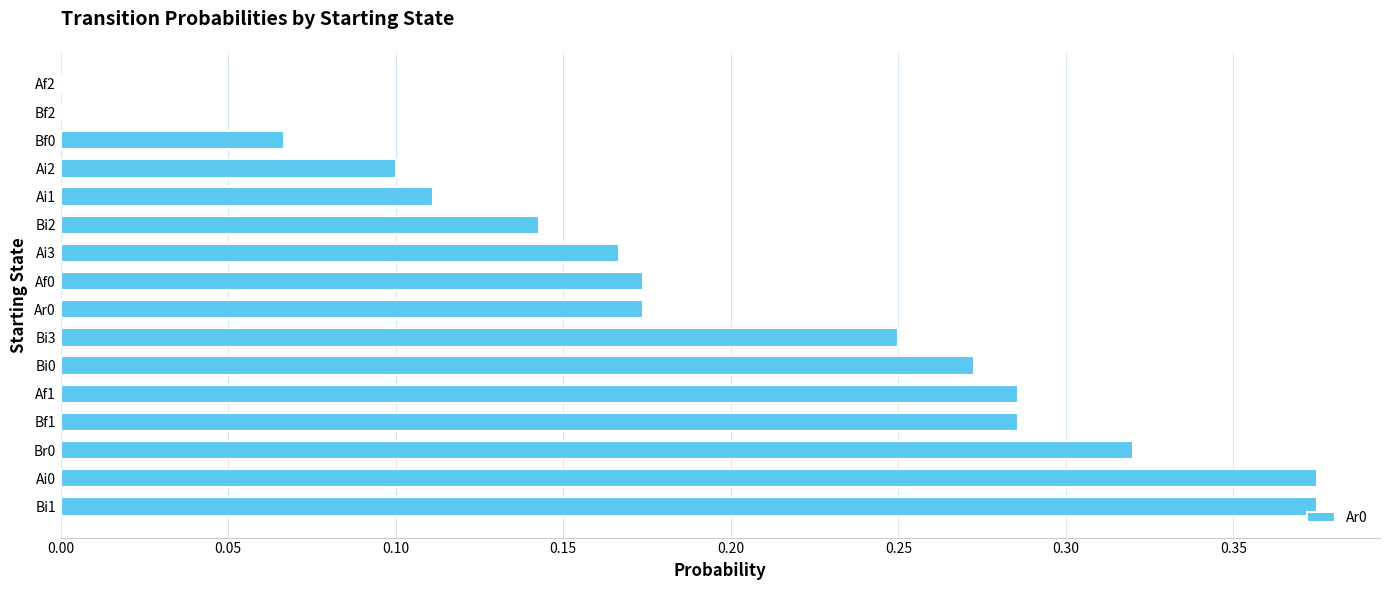

True or false: the data shows 0.4 at Bi3.

False